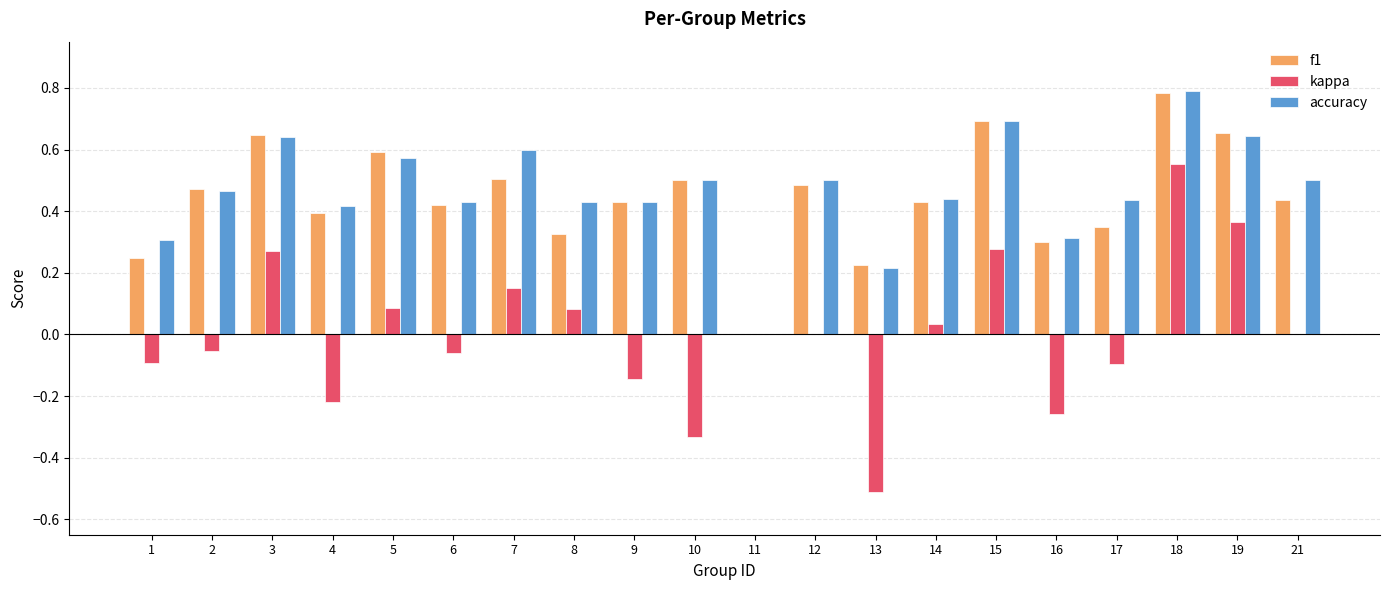

Which series changed the most between 3 and 17?

kappa